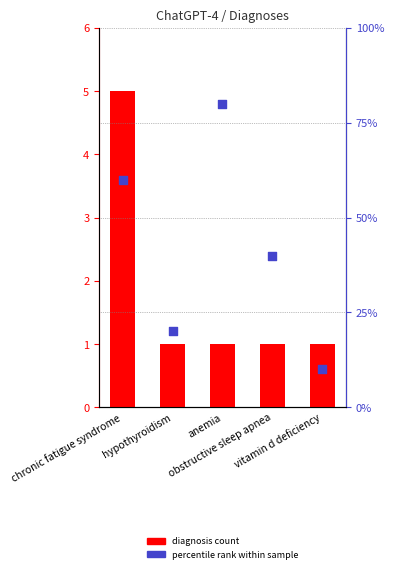

At how many categories does at least one series exceed 35?

3